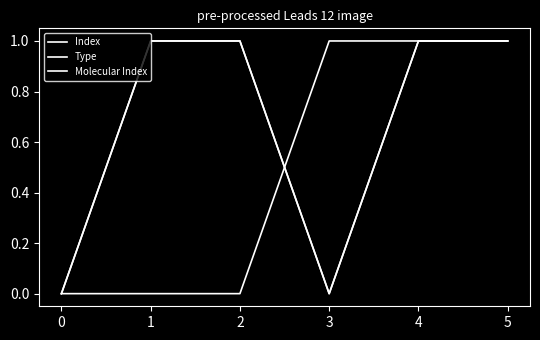

Which series has the largest total across all categories?

Index